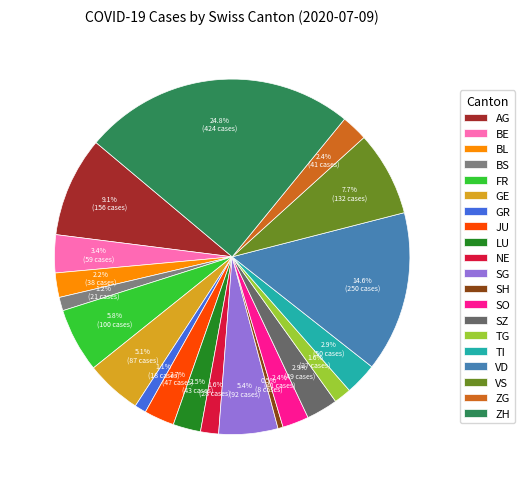

Count the number of slices in the pie.

20